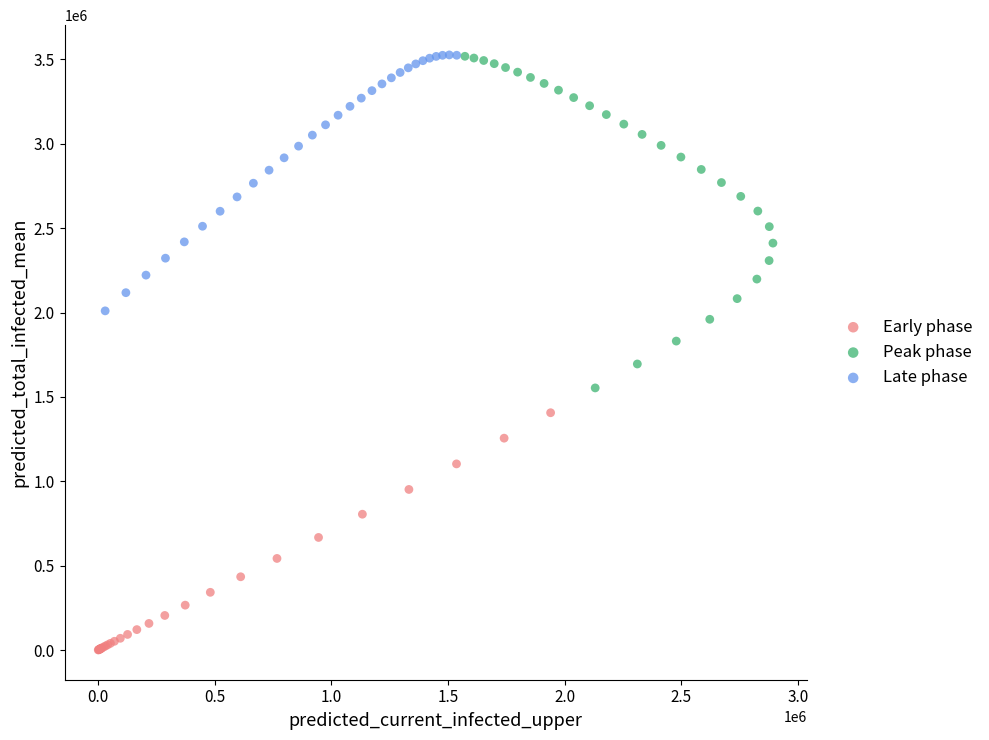

Which series has the largest Y range (max minus min)?

Peak phase